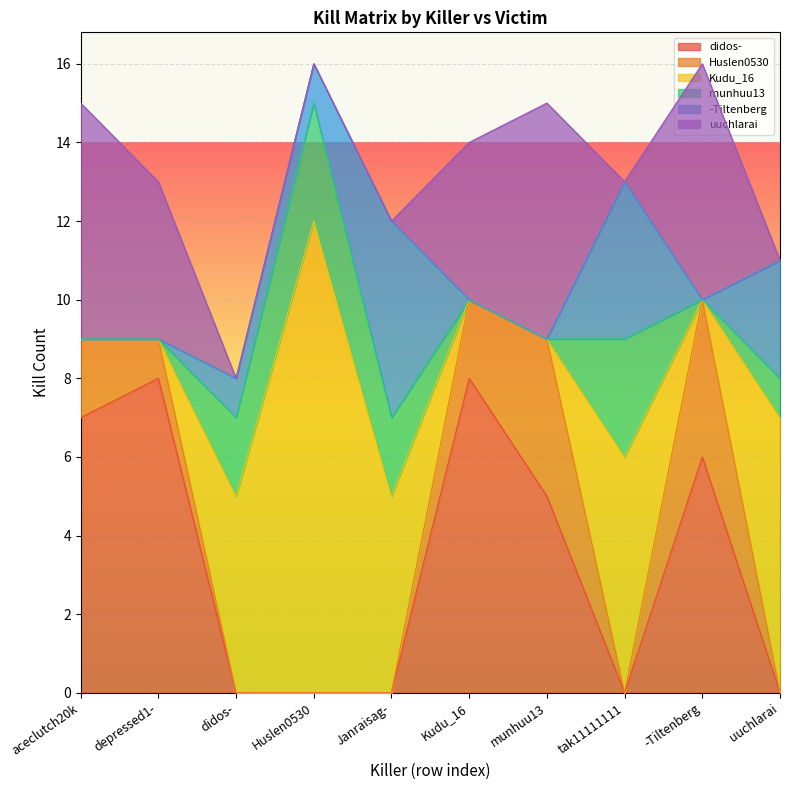

What are all the series names shown in the legend?

didos-, Huslen0530, Kudu_16, munhuu13, -Tiltenberg, uuchlarai